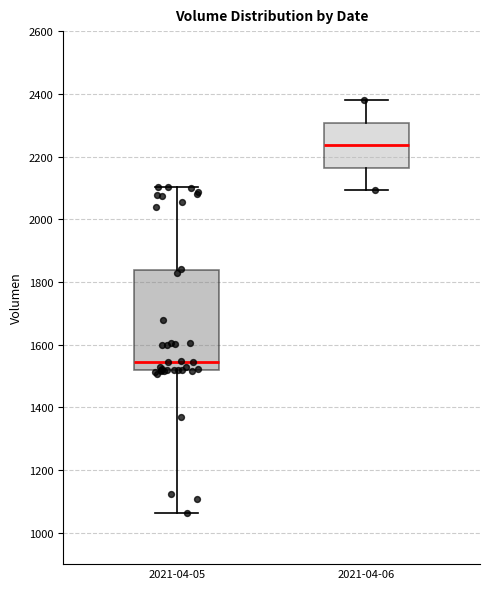

Where does the upper whisker of the box for 2021-04-05 end on the y-axis? The values are not printed on the chart, so give them approximately, as read against the axis.

2100